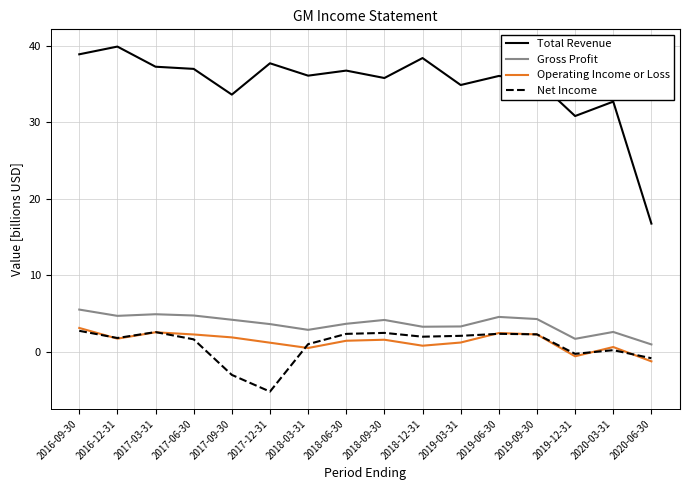

How many categories are shown in the chart?

16